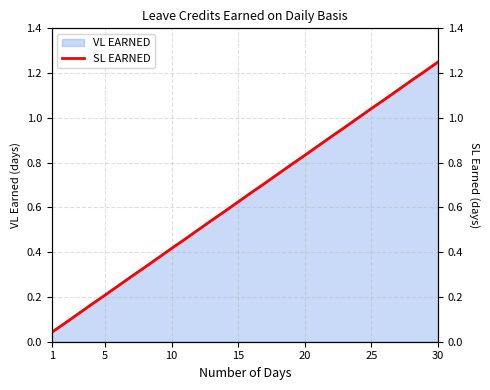

Where is the data nearest to the value 0?

1